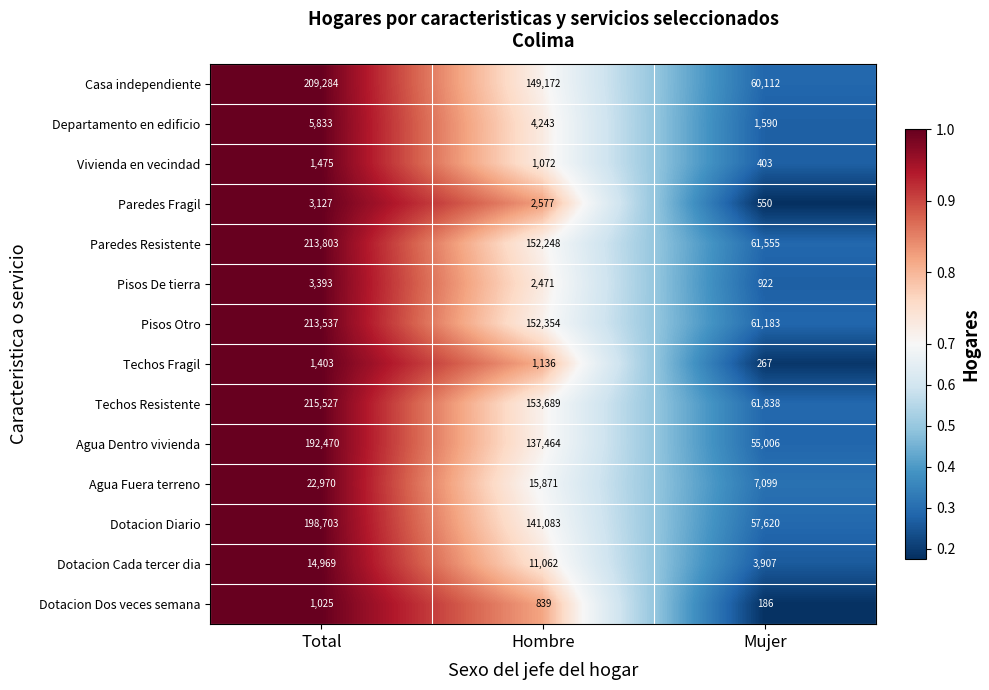

How many series are shown in this chart?

14